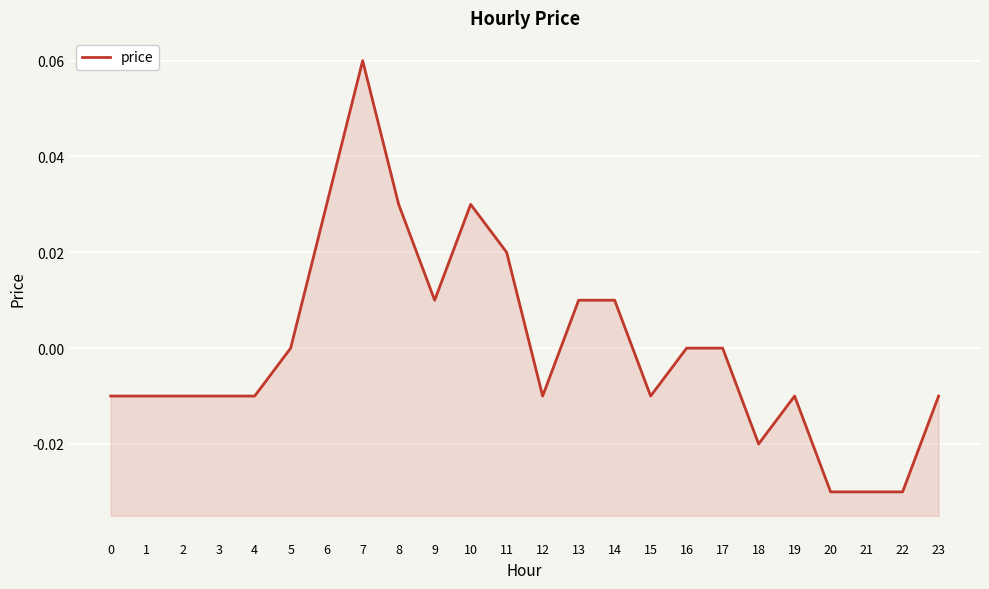

True or false: the data shows -0.0 at 4.

True